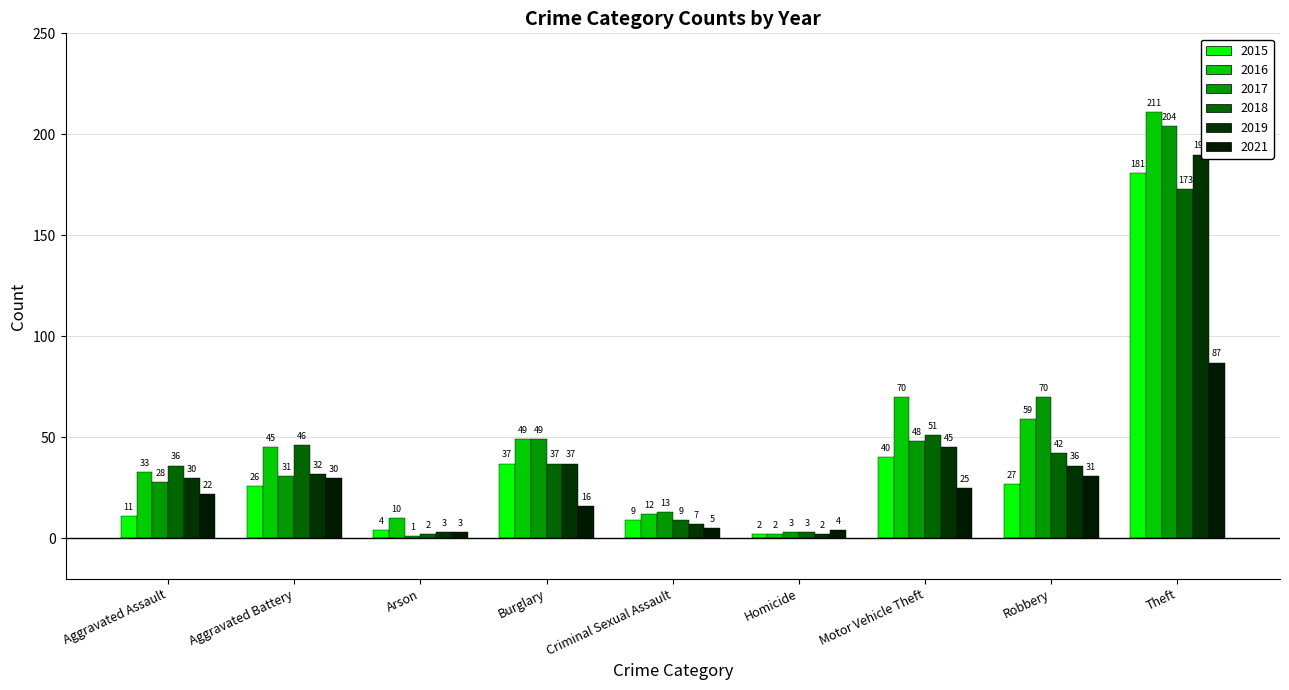

Rank the series by their maximum value, from lowest to highest.

2021, 2018, 2015, 2019, 2017, 2016